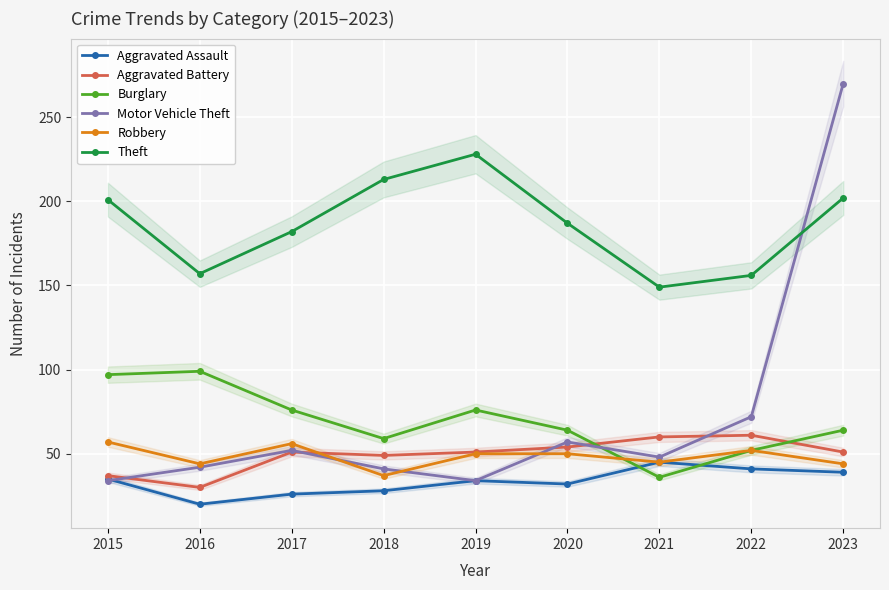

True or false: Robbery and Theft intersect in this chart.

False